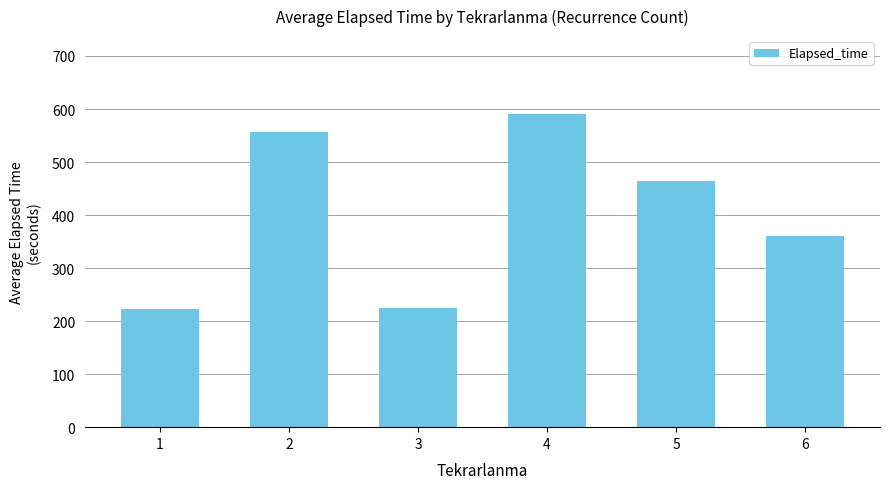

At which label is the value closest to 406?

6